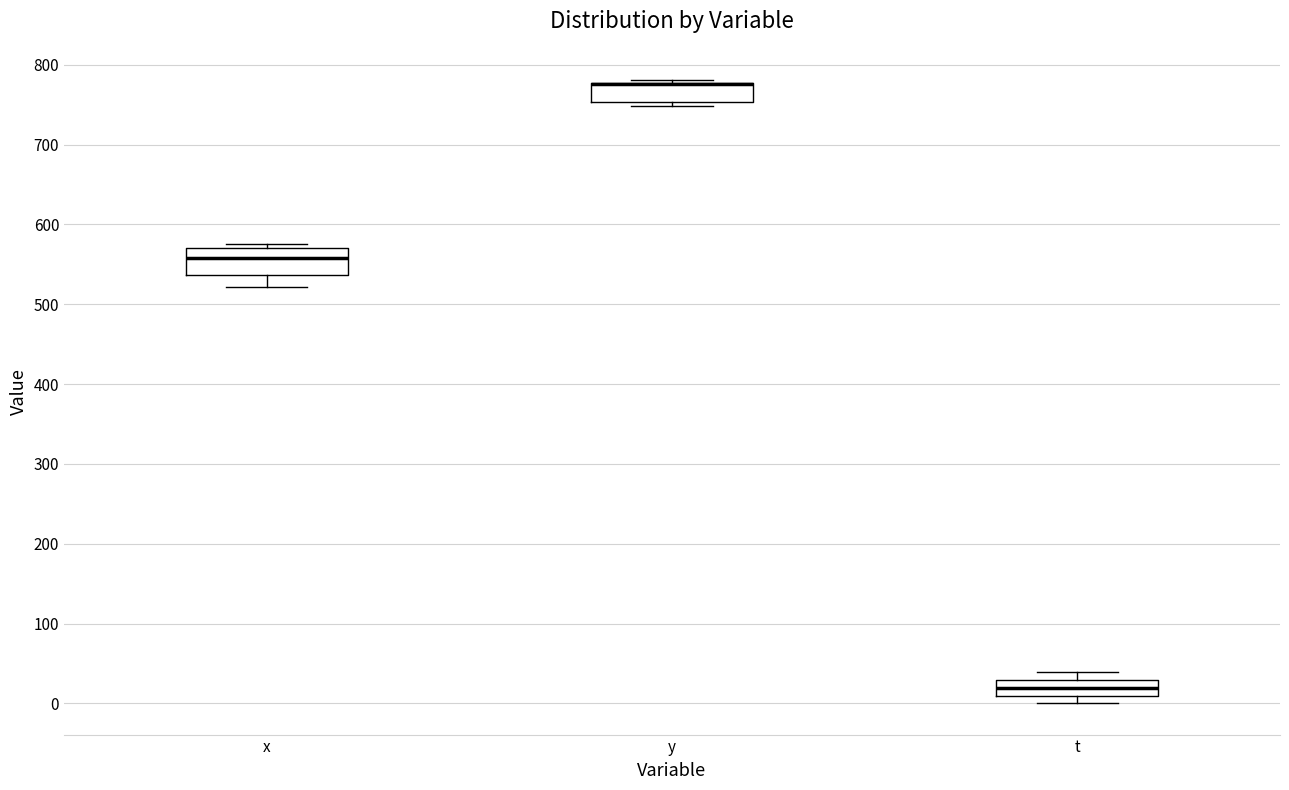

Where does the median line of the box for t sit on the y-axis? The values are not printed on the chart, so give them approximately, as read against the axis.

20